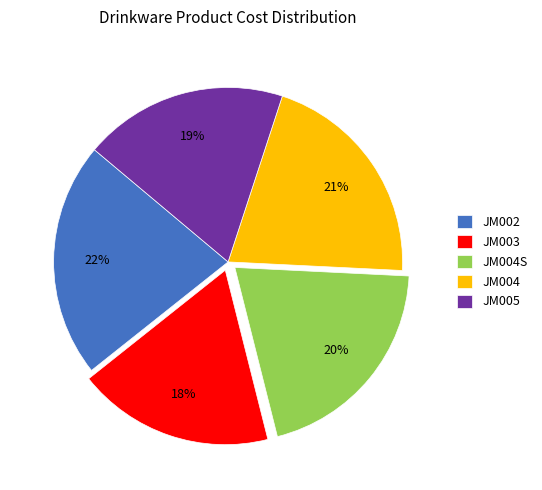

What percentage is the JM003 slice, to the nearest percent?

18%